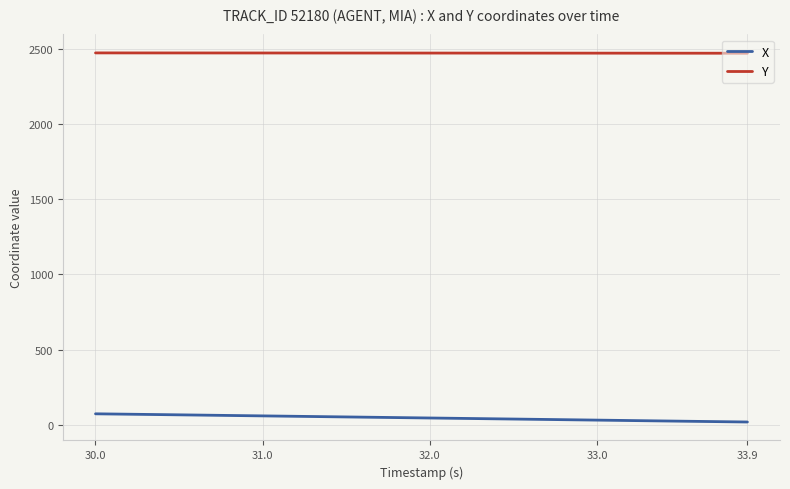

What is the difference between the maximum and minimum values in the Y series?

2.2